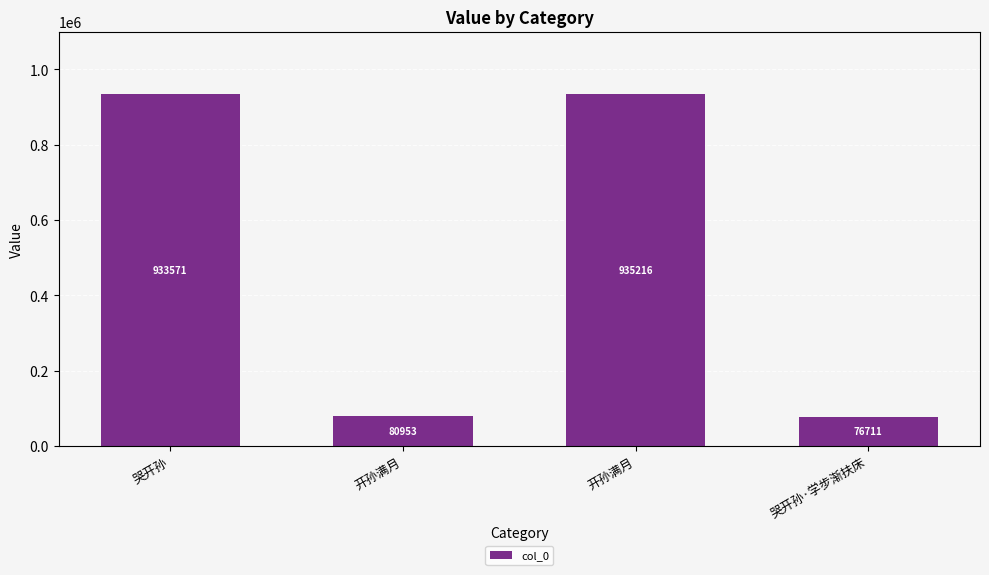

How many categories are shown in the chart?

4